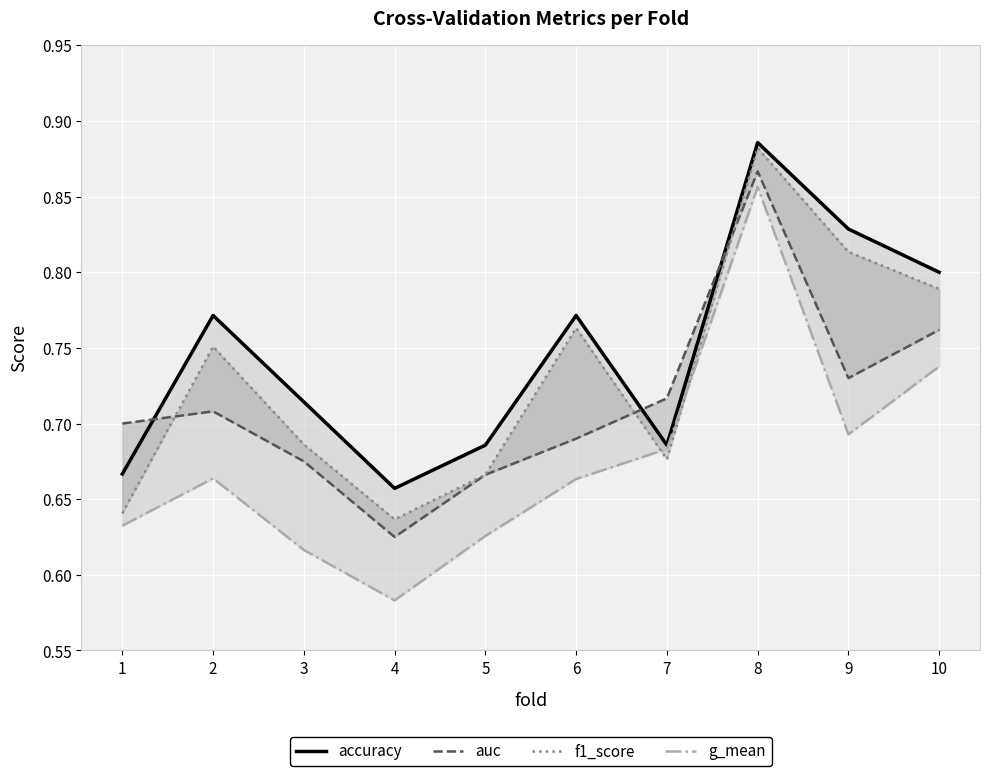

Which series changed the most between 4 and 8?

g_mean